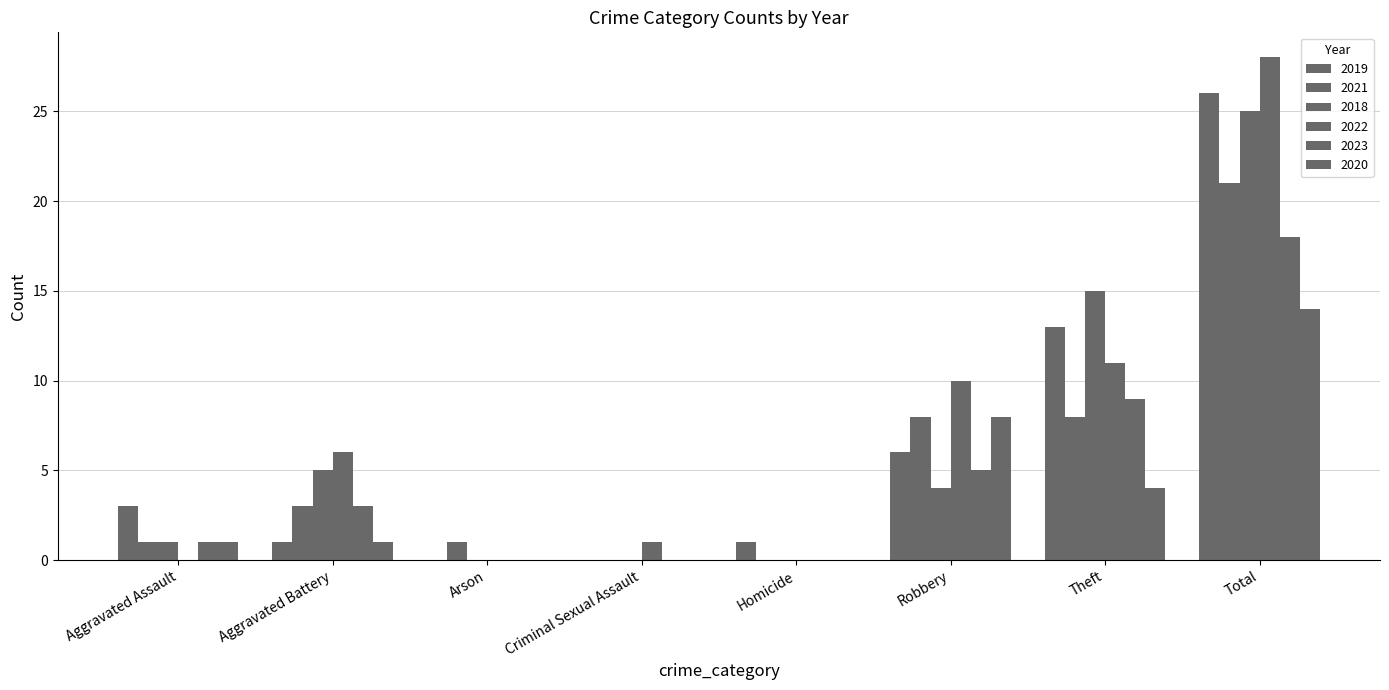

Are the bars grouped side by side (vs. stacked)?

Yes